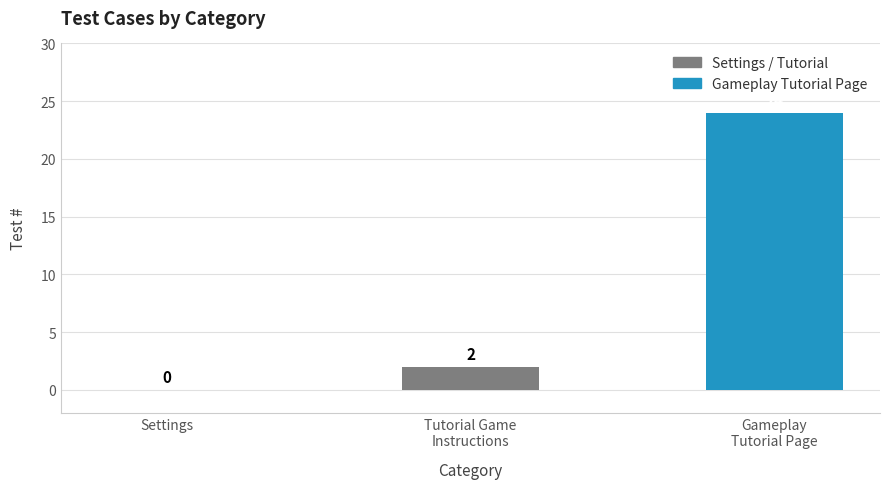

How many distinct data groups are displayed?

1